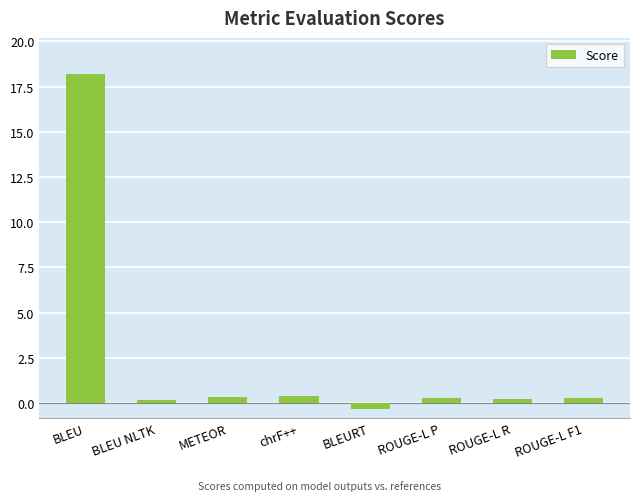

Are the bars horizontal?

No